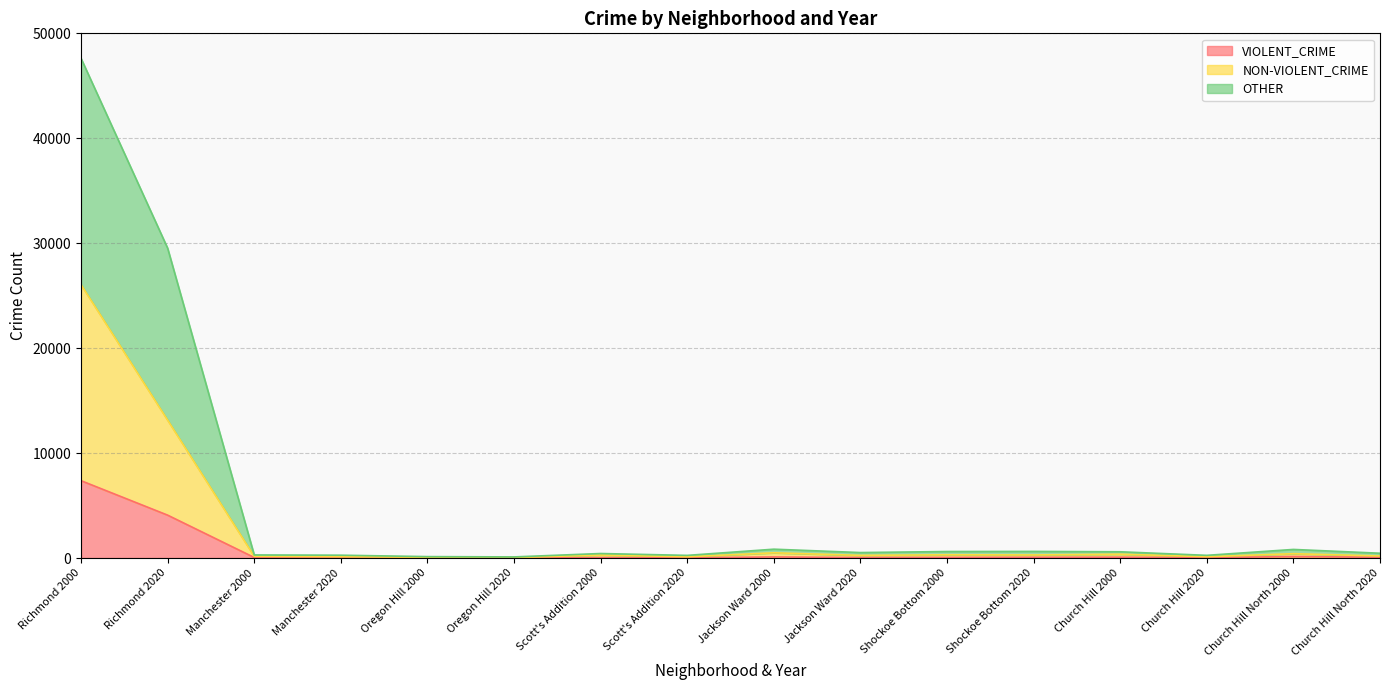

At which label does NON-VIOLENT_CRIME first exceed 281?

Richmond 2000